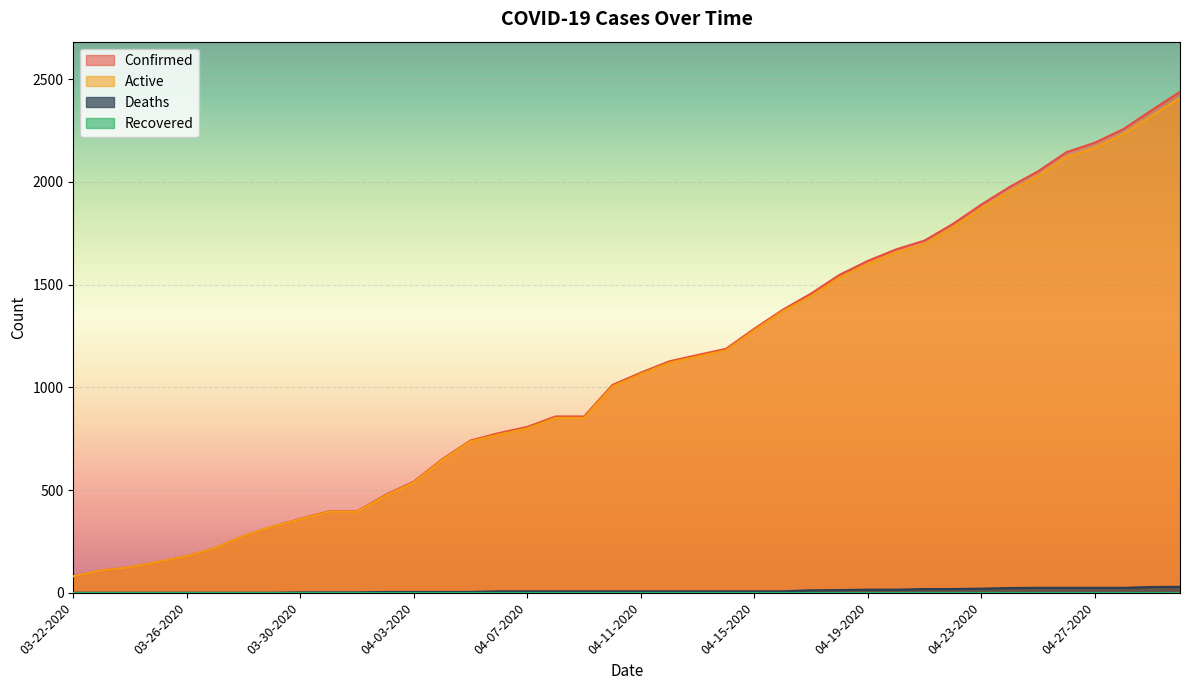

What is the total value across all series at 04-18-2020?

3094